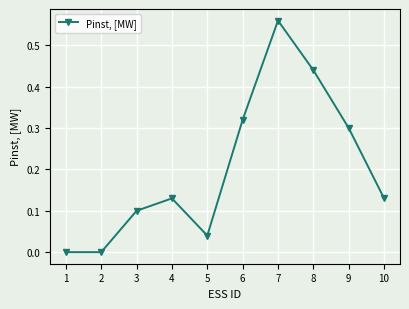

At which category does the data reach its first local peak?

4